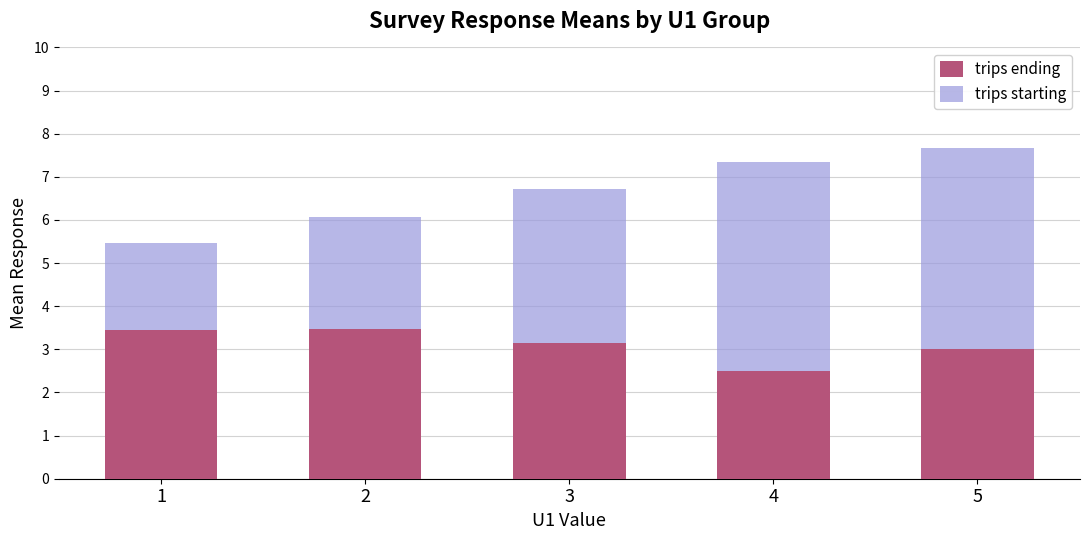

What is the sum of all trips ending values?

15.6